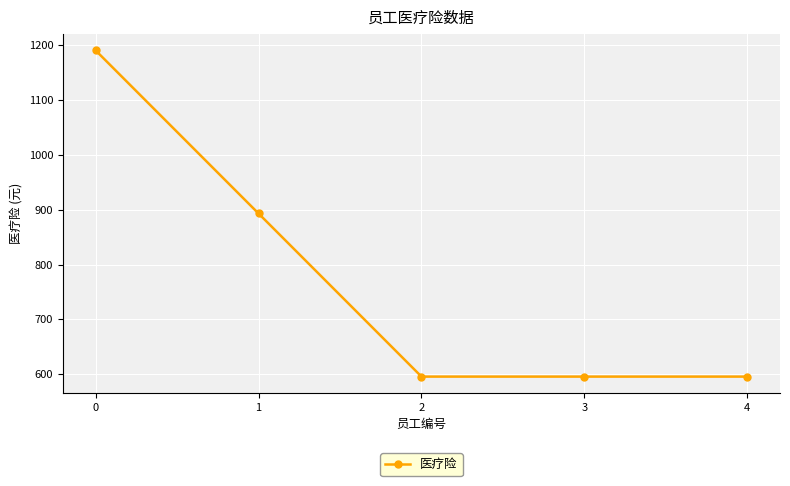

The value at 0 is 766.7. True or false?

False